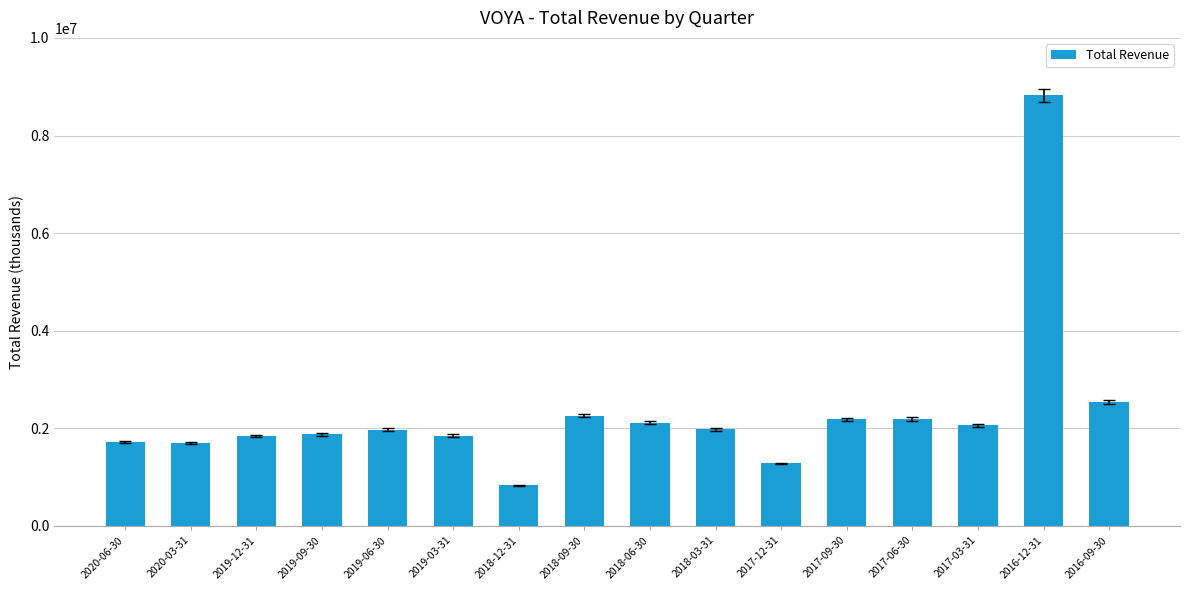

What is the difference between the maximum and minimum values?

7985000